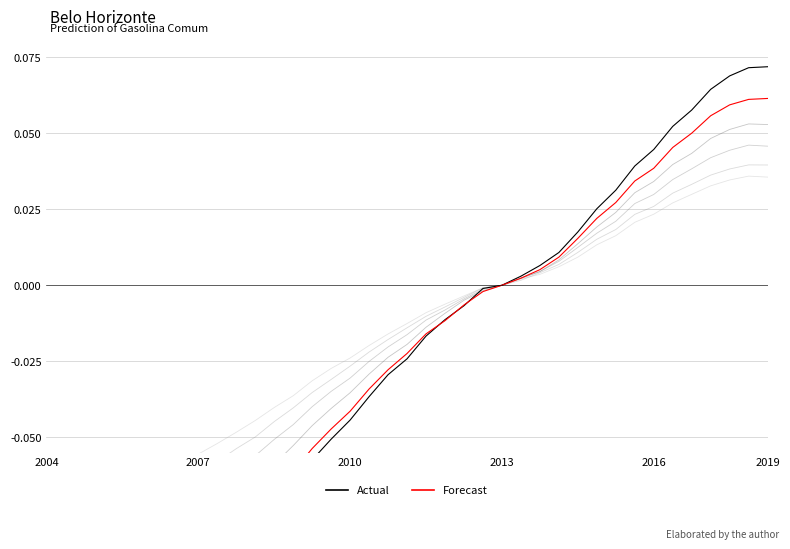

True or false: Series6 and Series3 intersect in this chart.

False